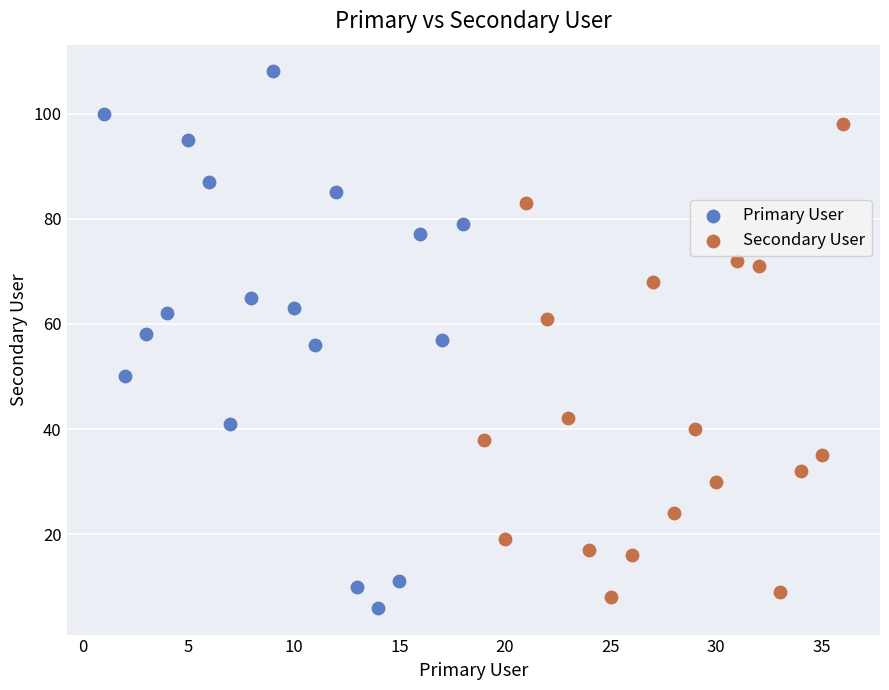

Which series contains the highest Y value?

Primary User